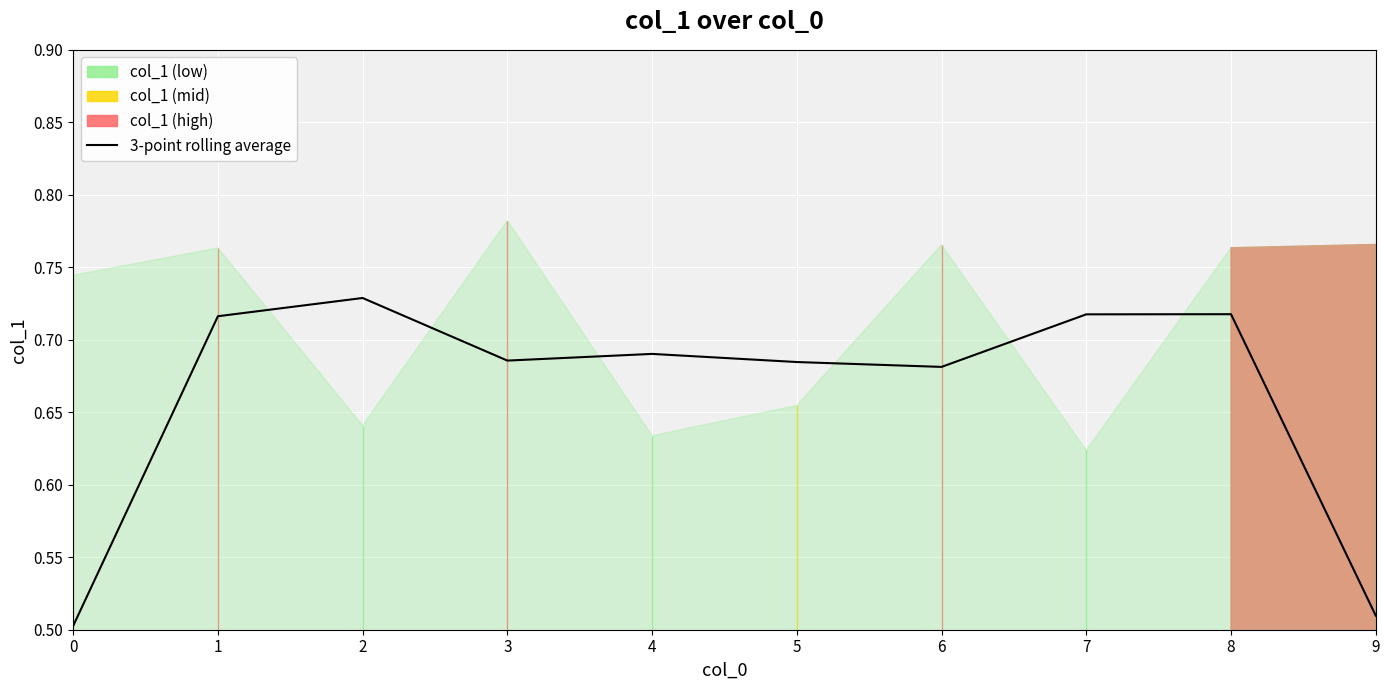

How many lines are shown in the chart?

1